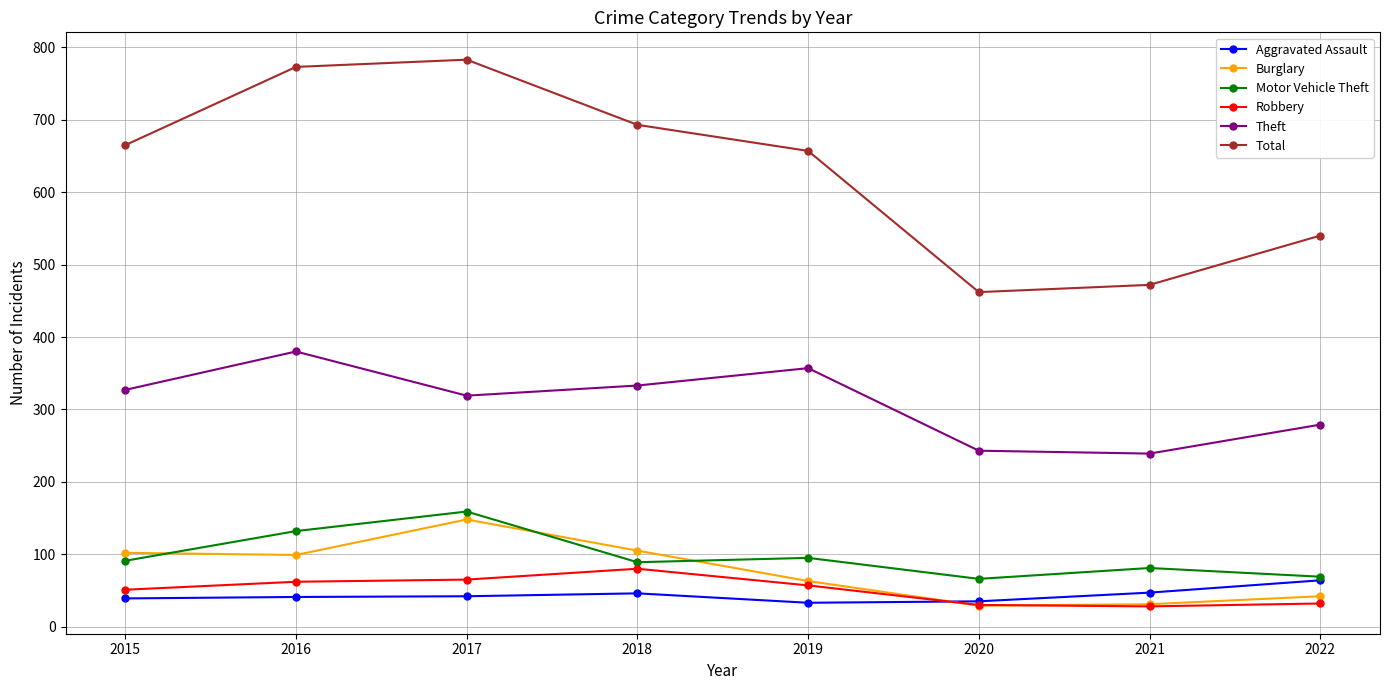

Which series has the largest total across all categories?

Total